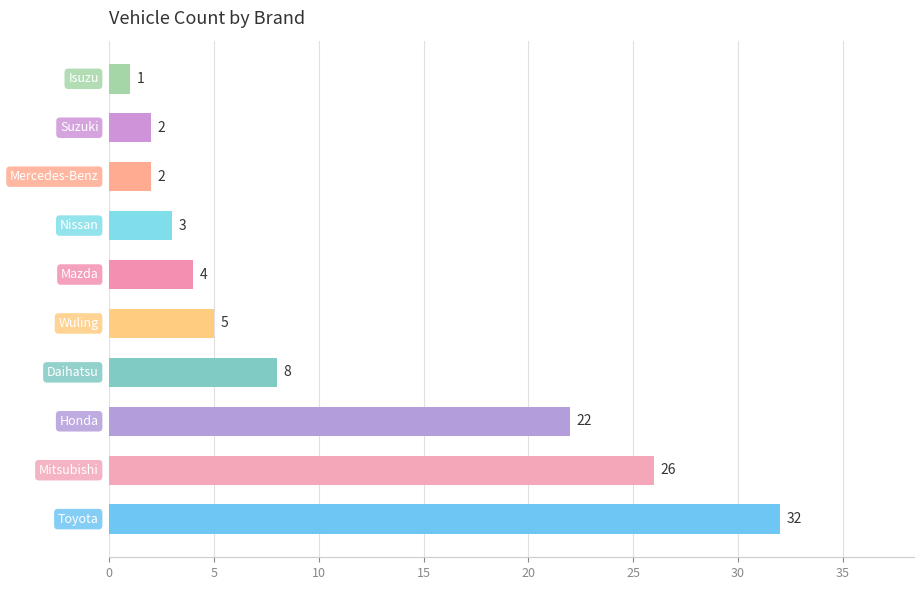

What is the difference between the second highest and minimum values?

25